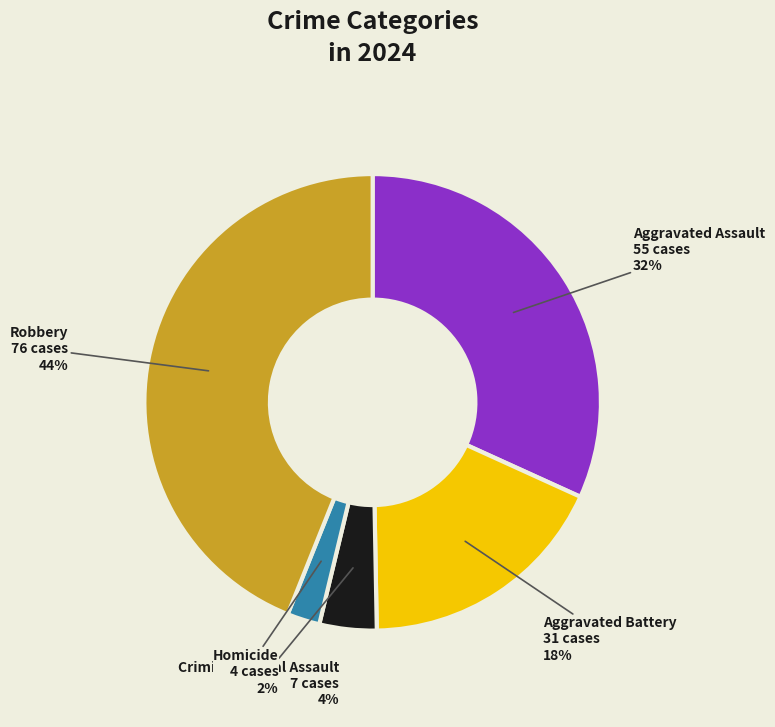

Is there any slice that represents more than half of the pie?

No